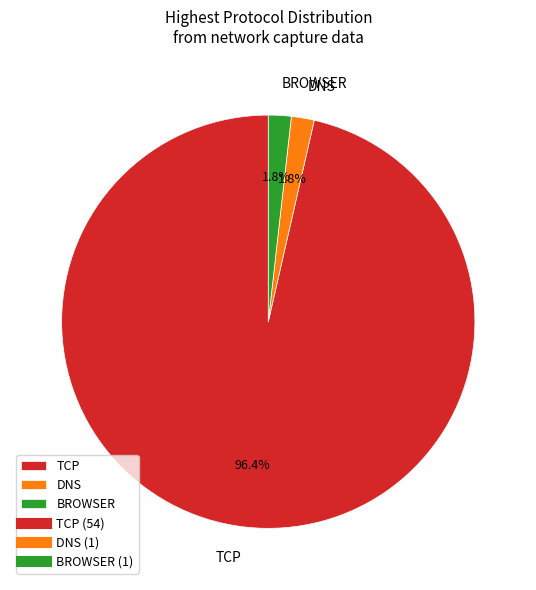

Between TCP and DNS, which is larger?

TCP